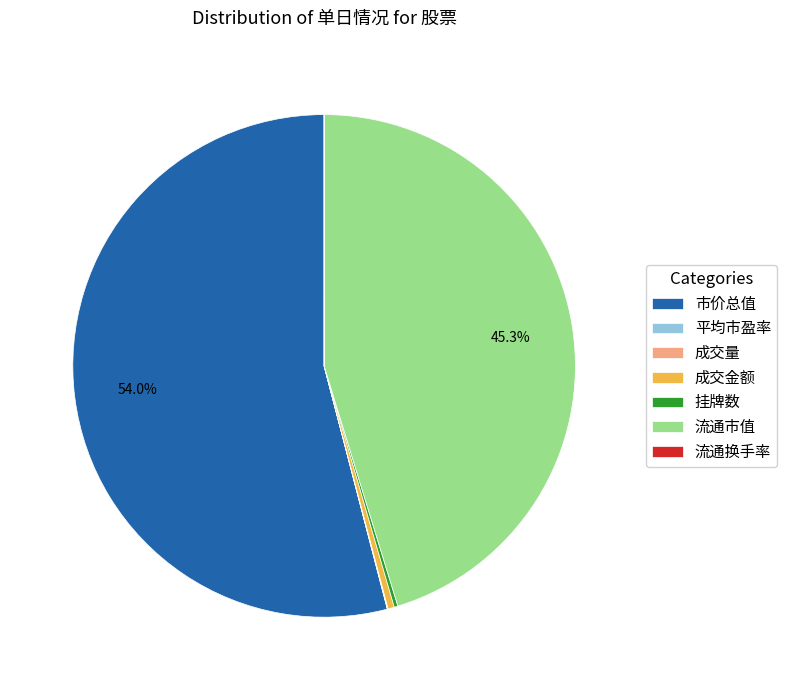

Do 流通市值 and 成交金额 together represent more than half of the pie?

No